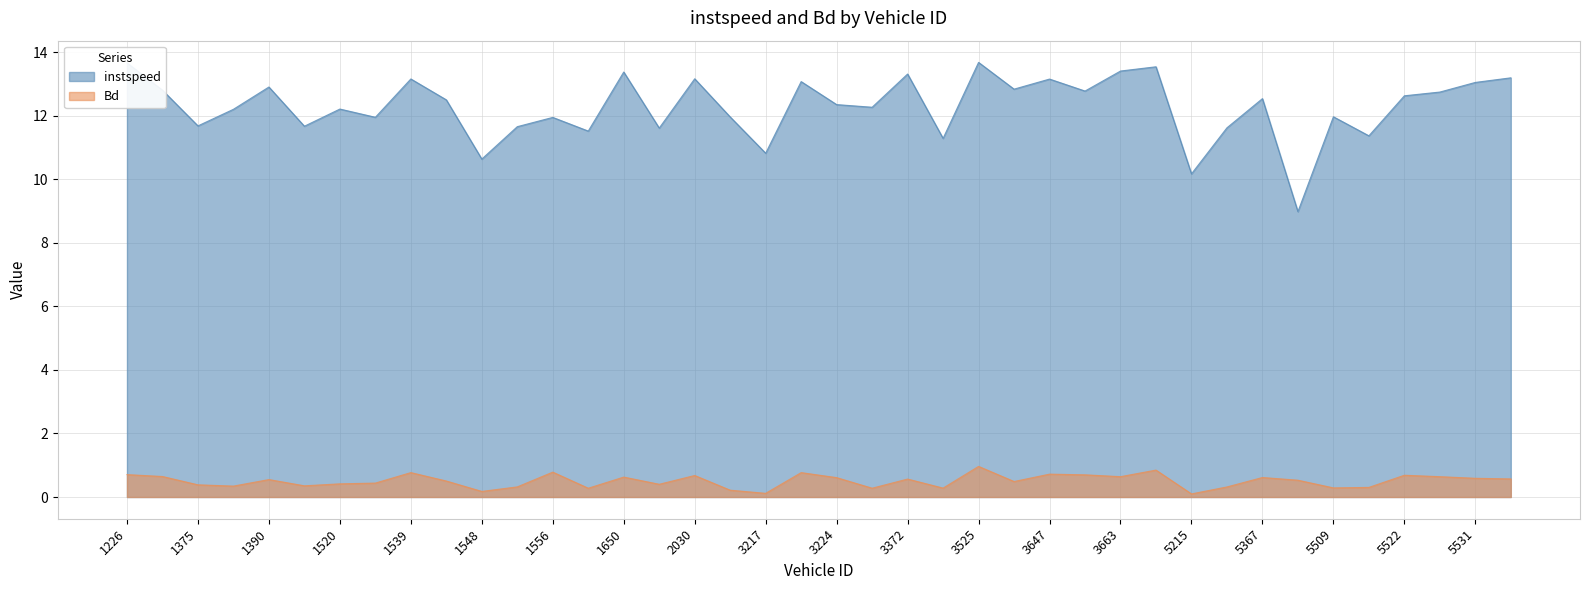

Which series has the largest range (max minus min)?

instspeed